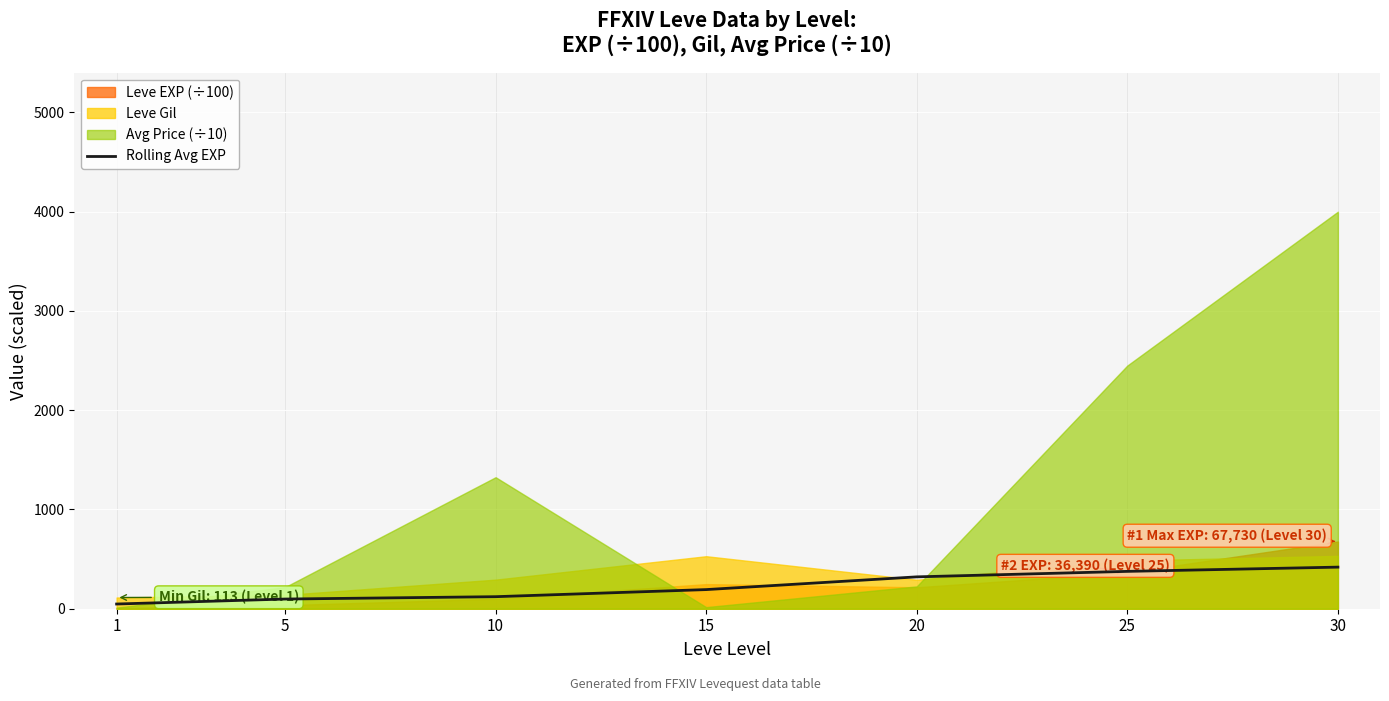

Which has a higher value, 10 or 1?

10